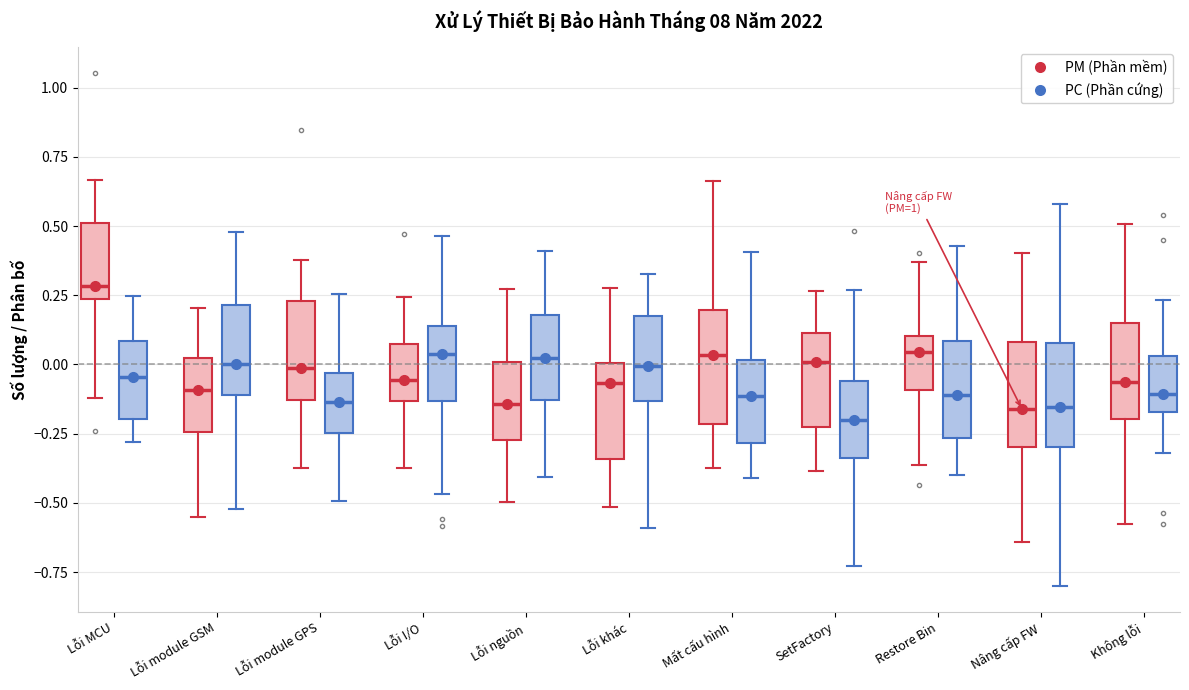

Where does the lower whisker of the box for Nâng cấp FW (PC (Phần cứng)) end on the y-axis? The values are not printed on the chart, so give them approximately, as read against the axis.

-0.80